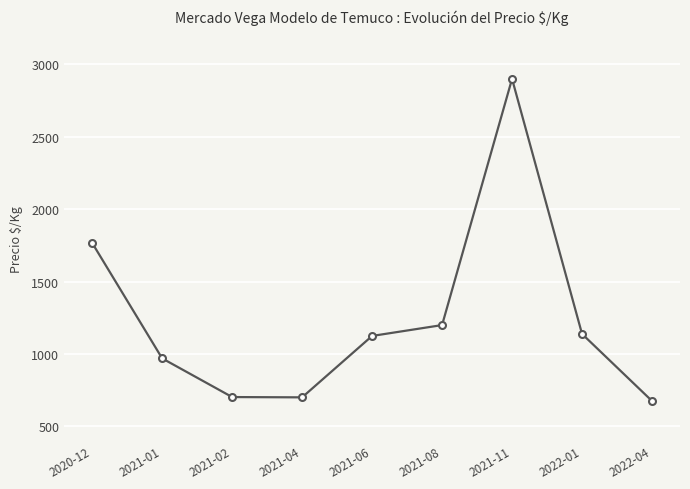

What is the value of the 2nd point from the left?

970